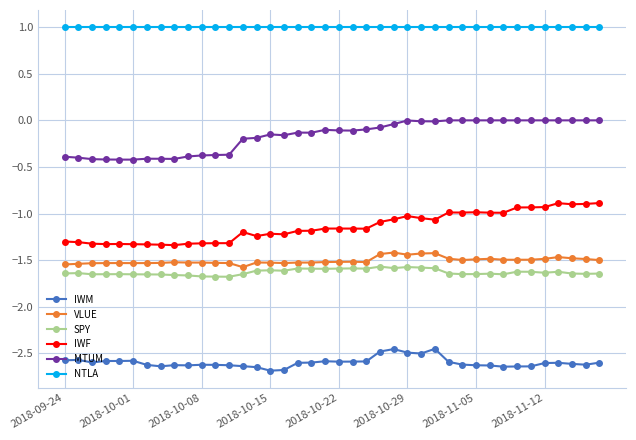

What is the minimum value for MTUM?

-0.4